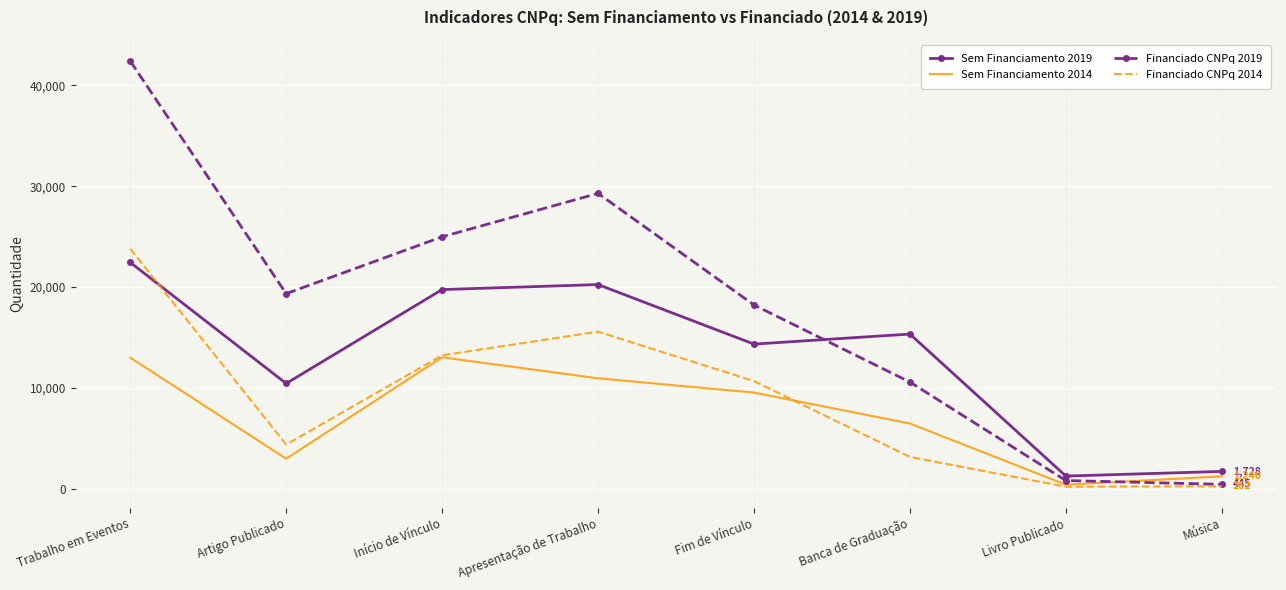

How many interior local peaks does the Sem Financiamento 2019 series have?

2